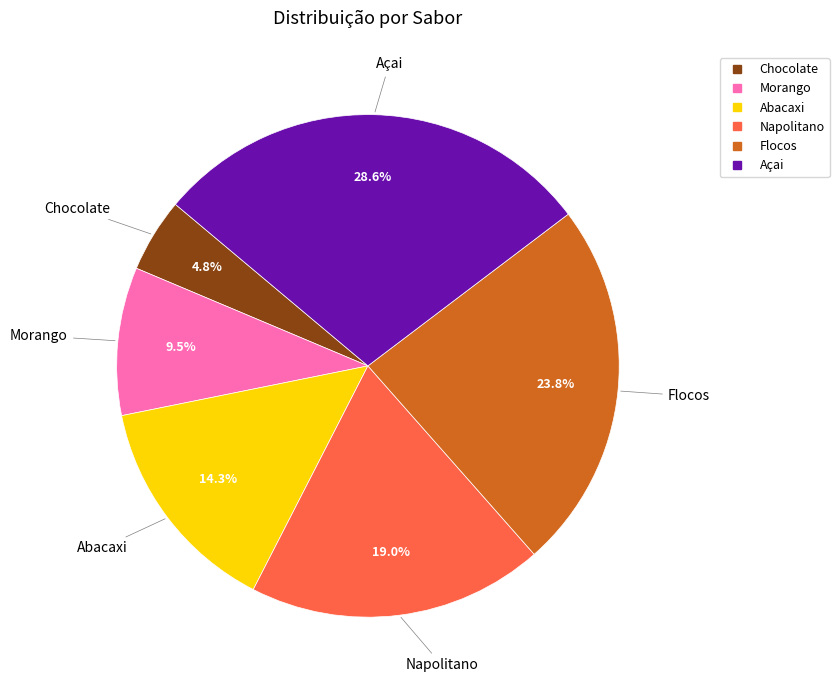

To the nearest percent, what portion does Flocos represent?

24%